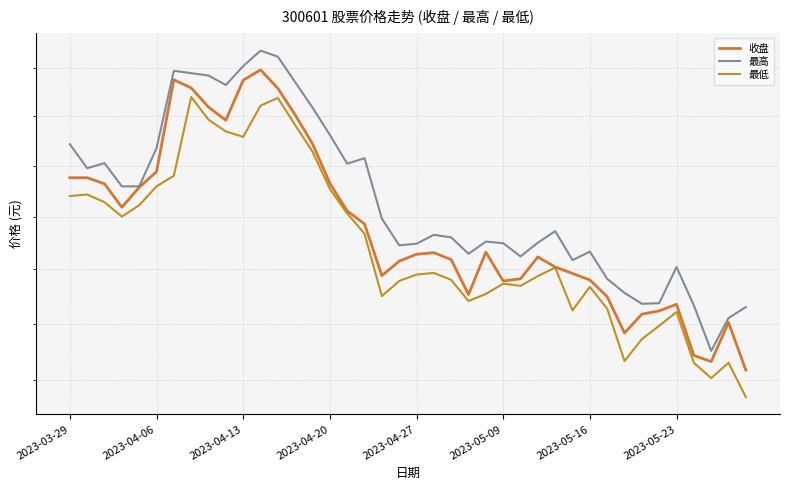

What is the value of the 最低 point at the 7th from the left?

31.8